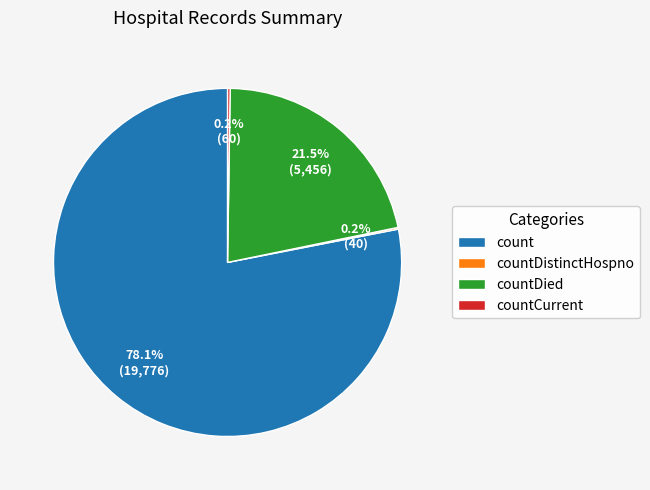

Does count represent more than half of the total?

Yes